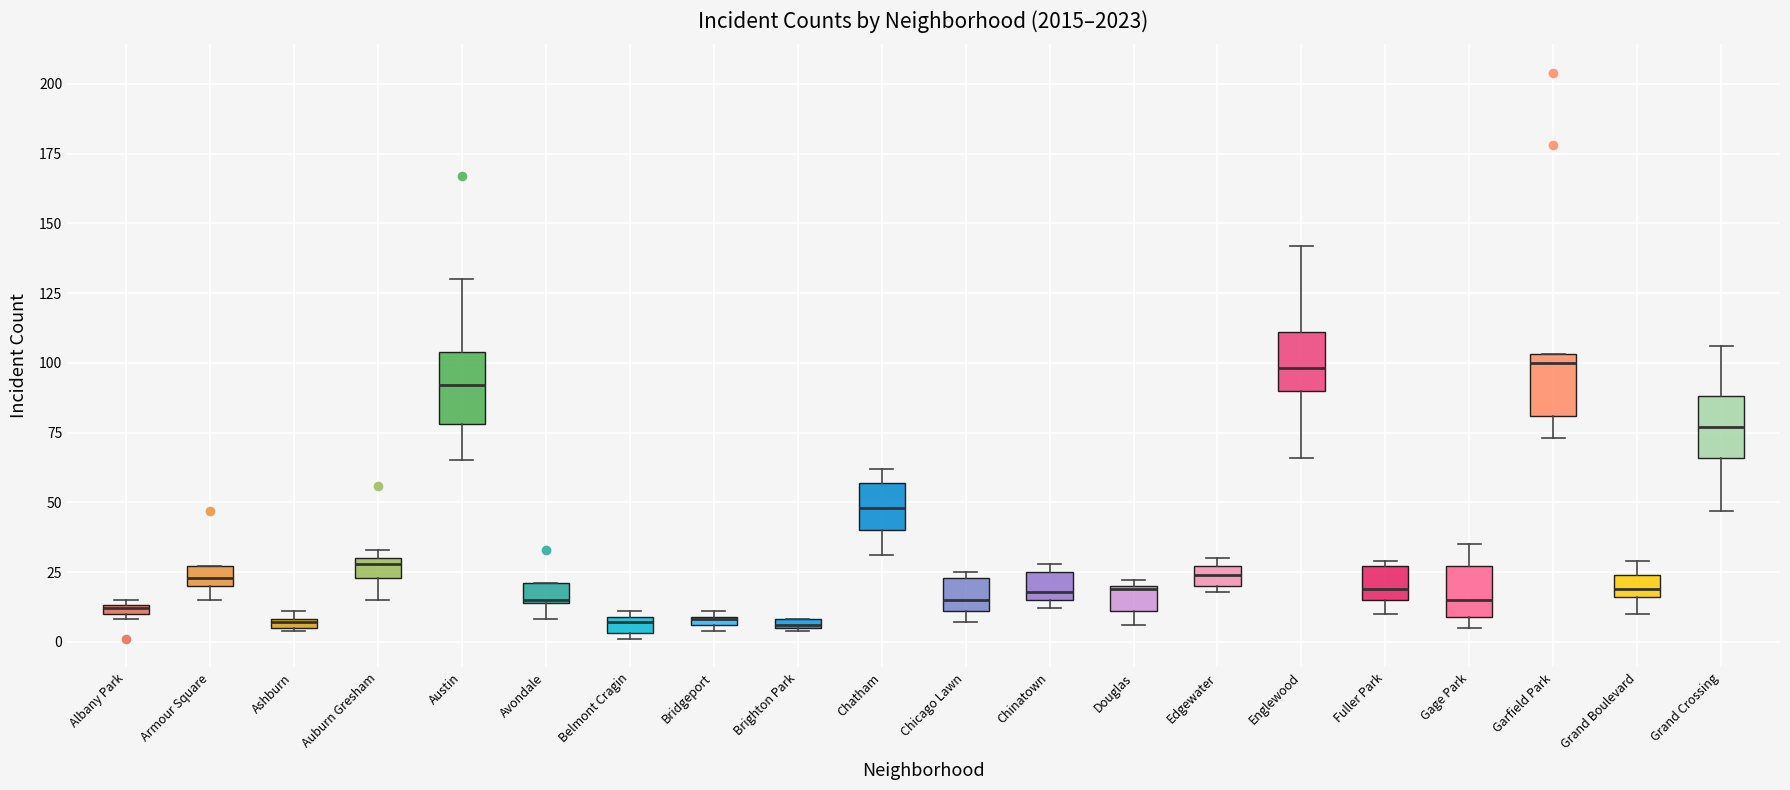

Where does the median line of the box for Grand Boulevard sit on the y-axis? The values are not printed on the chart, so give them approximately, as read against the axis.

20